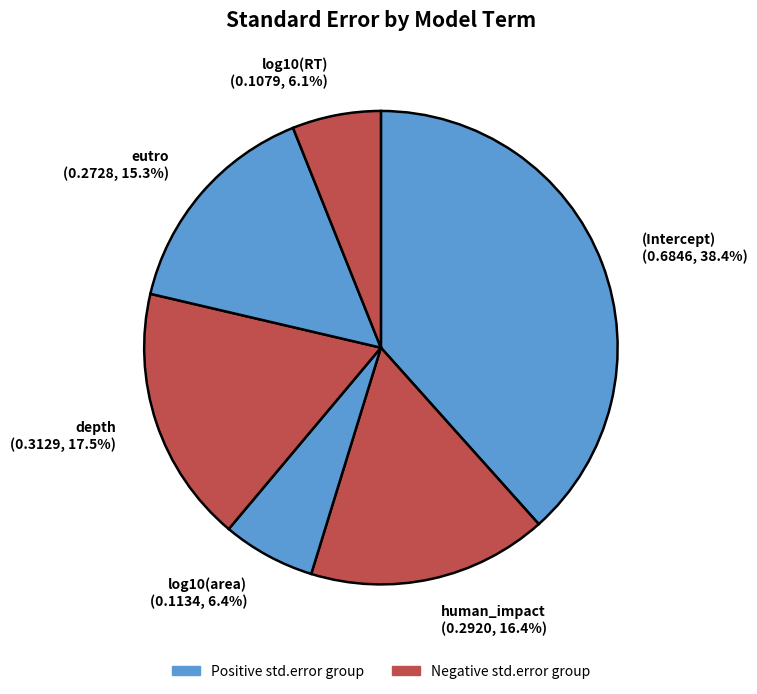

How many segments does this pie chart have?

6